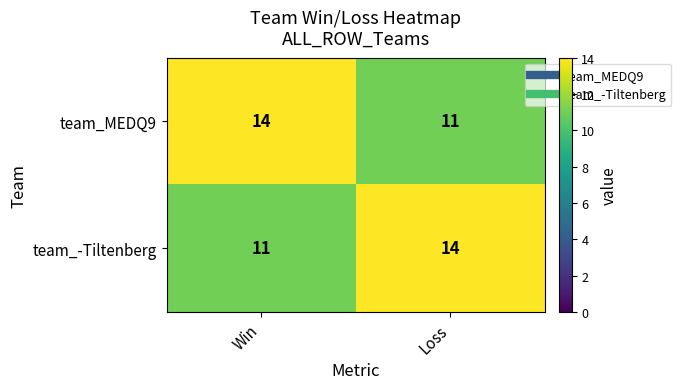

Rank the categories by team_MEDQ9 value from lowest to highest.

Loss, Win